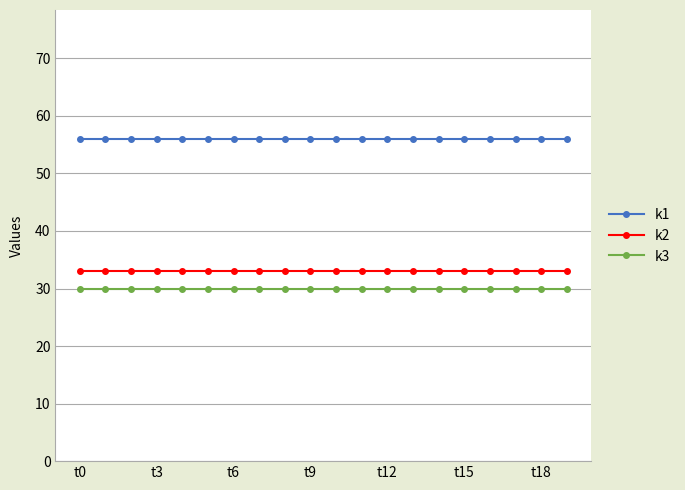

What is the value of the k2 point at the 11th from the left?

33